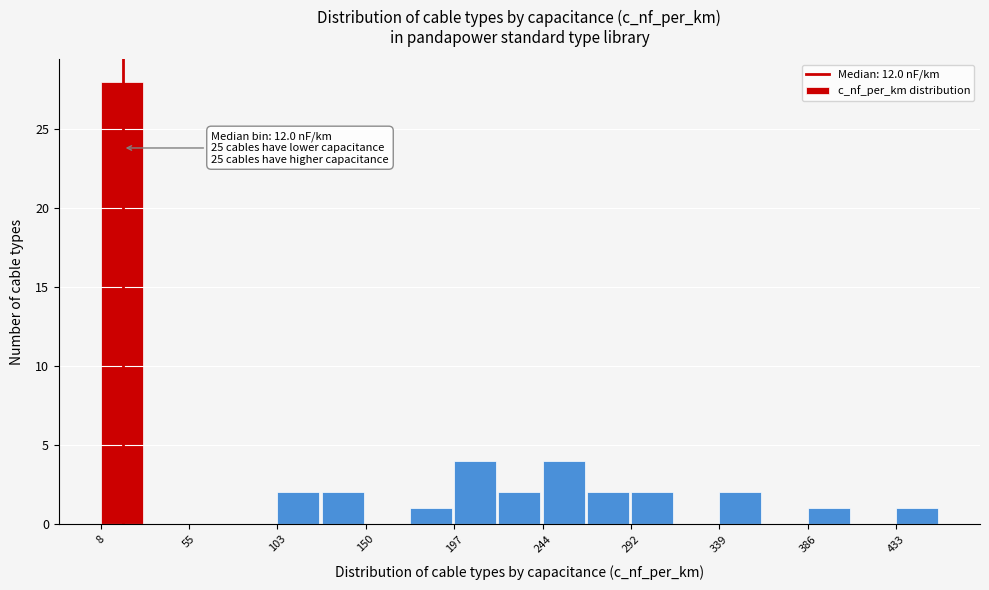

Which range on the x-axis has the tallest bar?

10 to 30